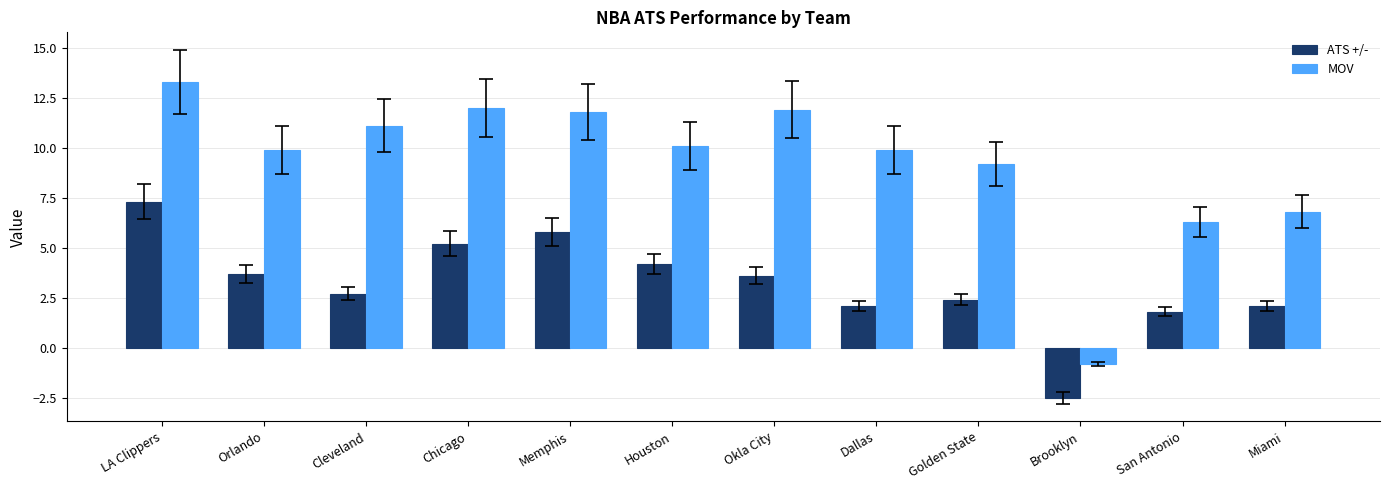

Reading left to right, transcribe all the data shown in this chart.

ATS +/-: LA Clippers=7.3	Orlando=3.7	Cleveland=2.7	Chicago=5.2	Memphis=5.8	Houston=4.2	Okla City=3.6	Dallas=2.1	Golden State=2.4	Brooklyn=-2.5	San Antonio=1.8	Miami=2.1
MOV: LA Clippers=13.3	Orlando=9.9	Cleveland=11.1	Chicago=12.0	Memphis=11.8	Houston=10.1	Okla City=11.9	Dallas=9.9	Golden State=9.2	Brooklyn=-0.8	San Antonio=6.3	Miami=6.8